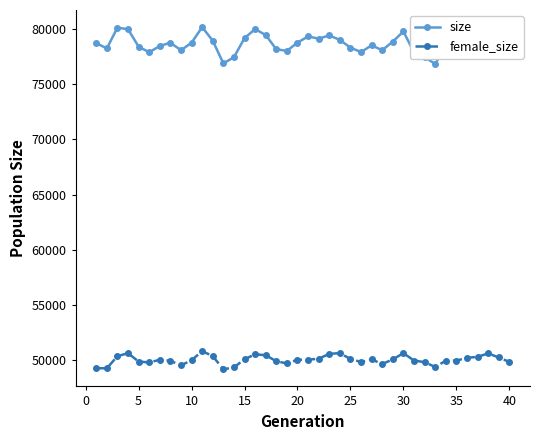

What is the value of the size point at the 31st from the left?

77887